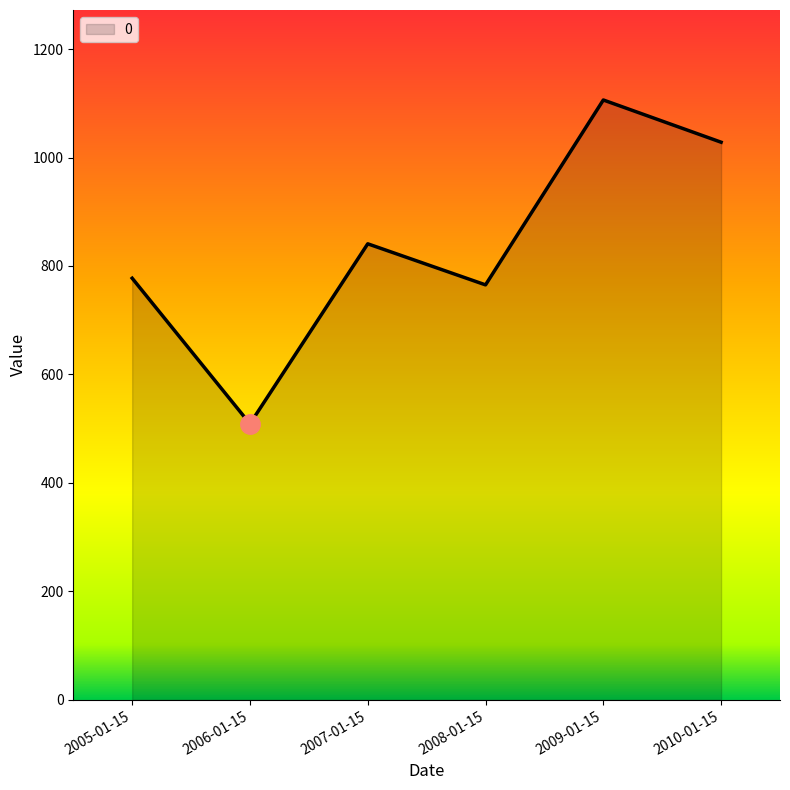

List the labels in order of value, smallest first.

2006-01-15, 2008-01-15, 2005-01-15, 2007-01-15, 2010-01-15, 2009-01-15